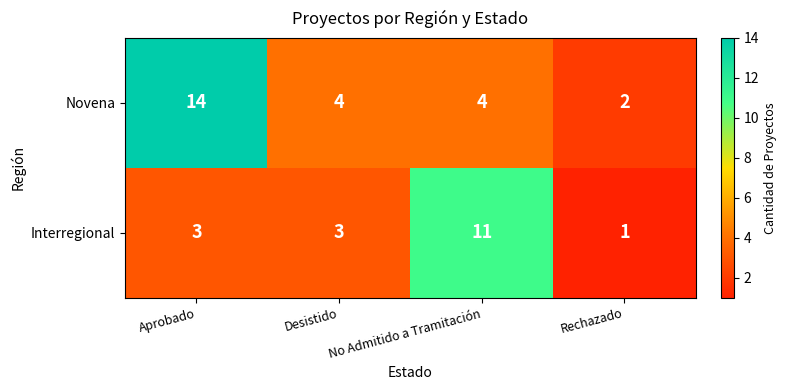

At which category is the sum across all series the highest?

Aprobado